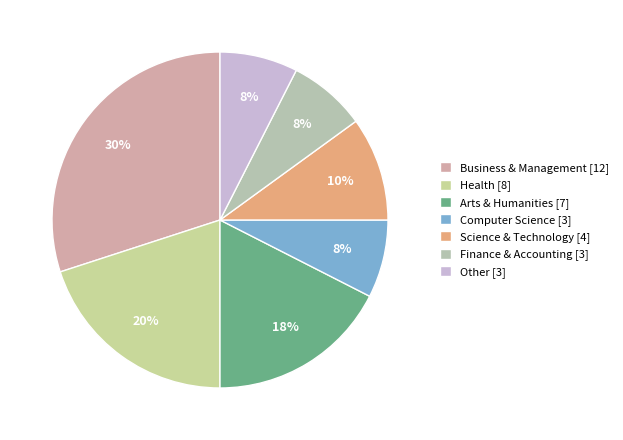

Is there a majority slice in this chart?

No